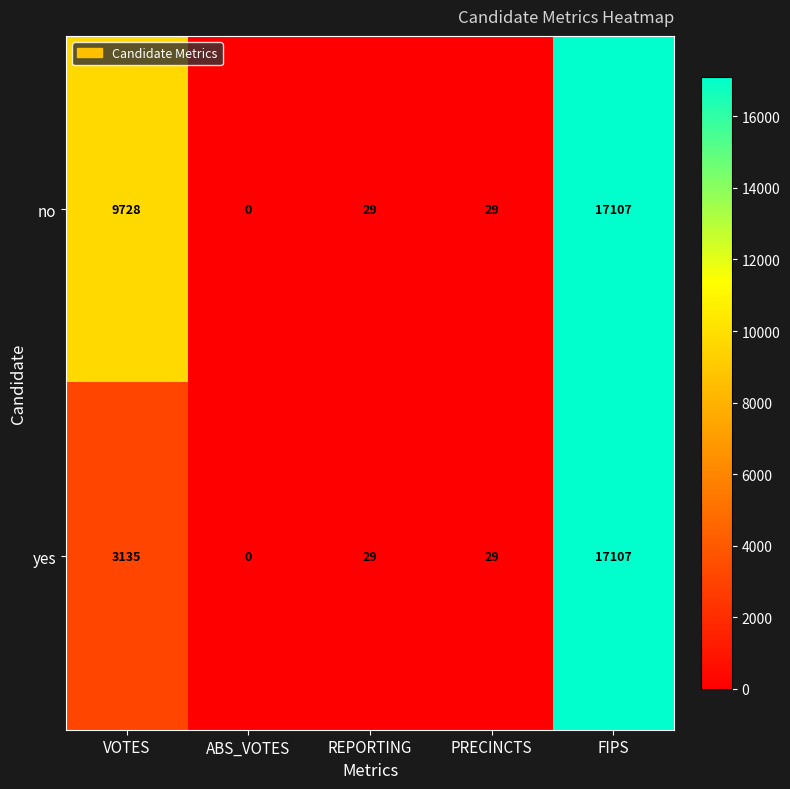

What is the sum of the no values at REPORTING and ABS_VOTES?

29